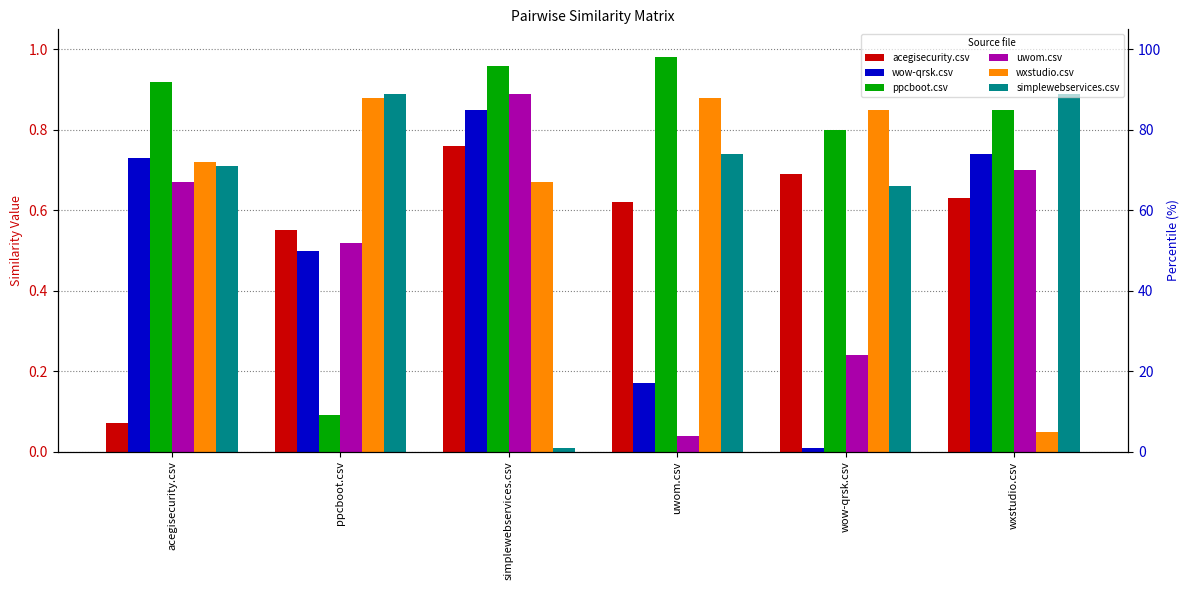

What is the value of the acegisecurity.csv bar at the 5th from the left?

0.7